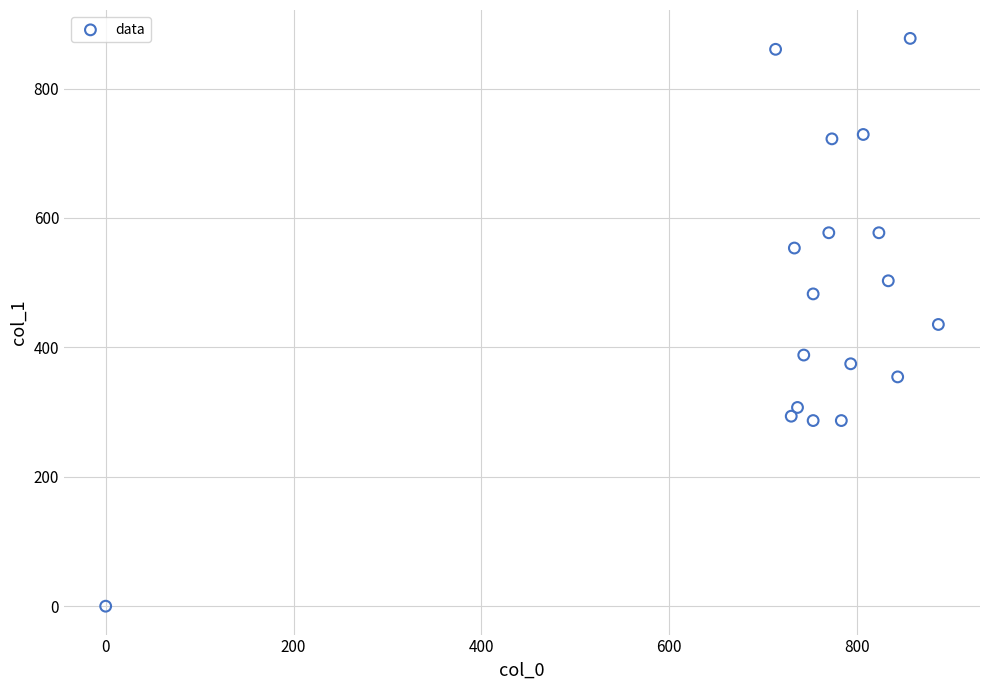

What is the range of Y values (max minus min)?

877.5